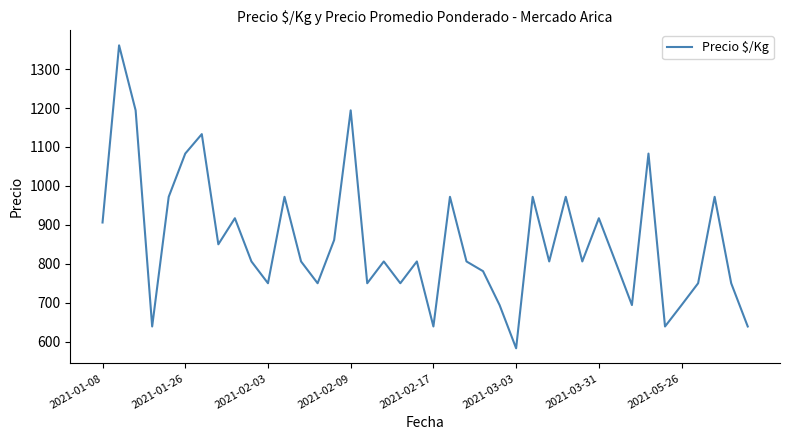

What is the minimum value shown in the chart?

583